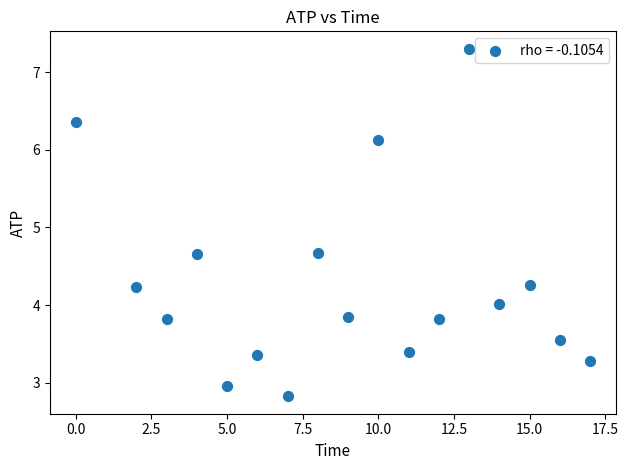

What is the range of X values (max minus min)?

17.0